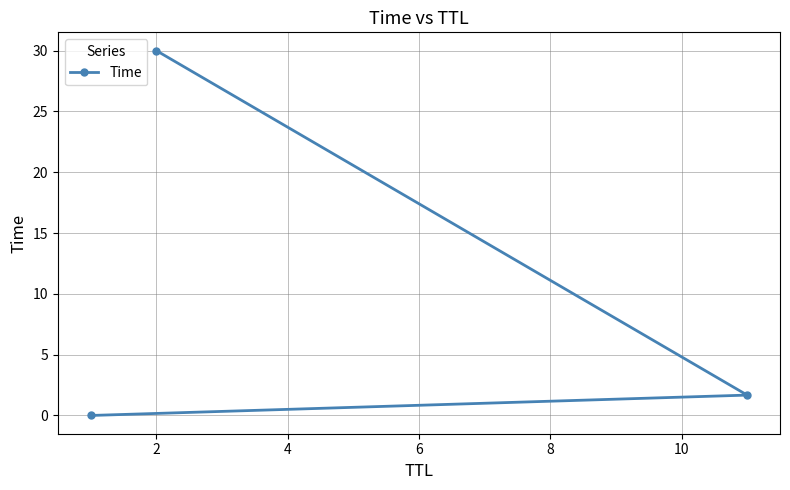

What is the greatest value displayed?

30.0